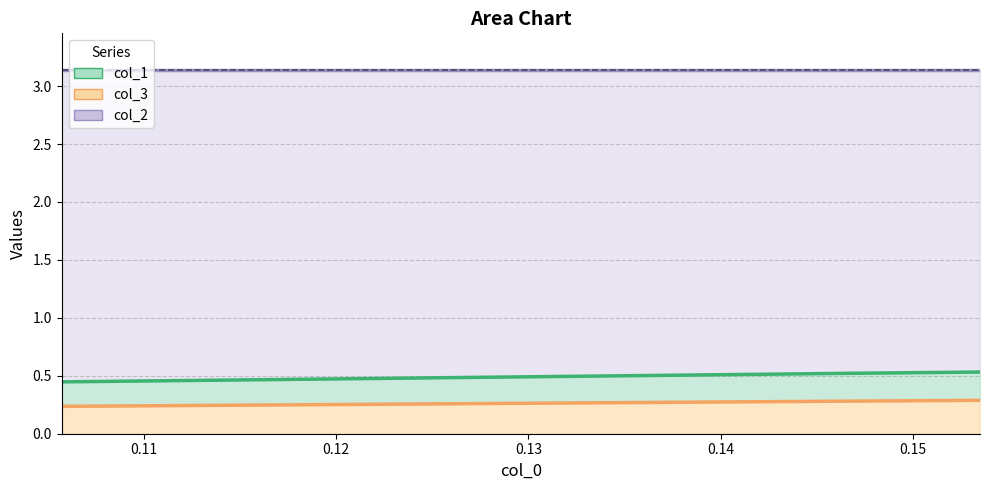

What is the label of the 2nd point from the left?

0.14661654135338298